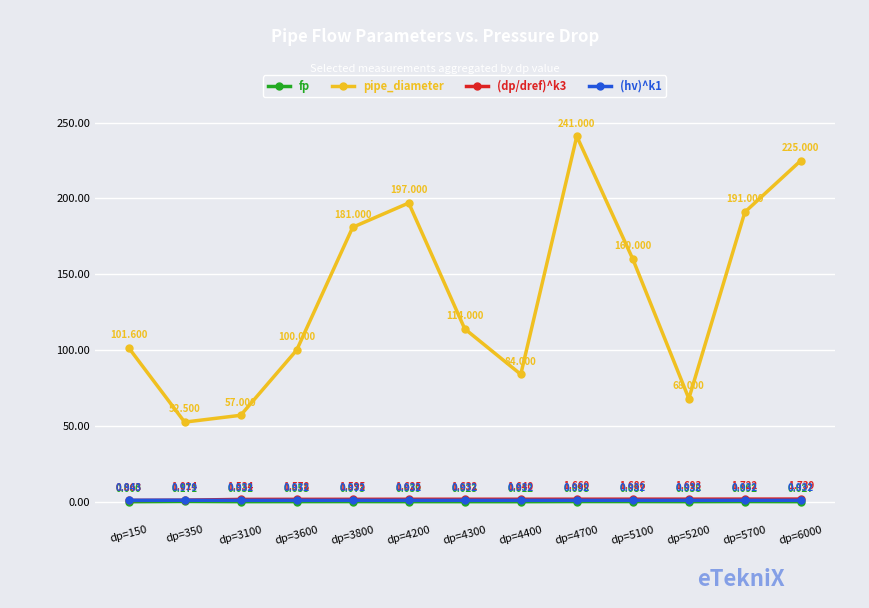

Does the chart display data point markers on the line(s)?

Yes